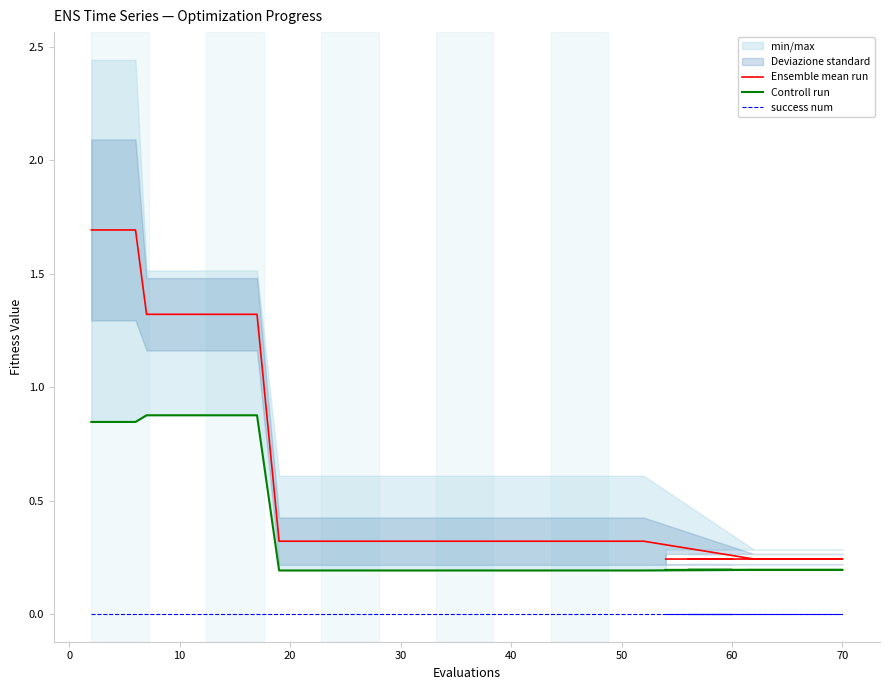

True or false: Ensemble mean run and success num intersect in this chart.

False